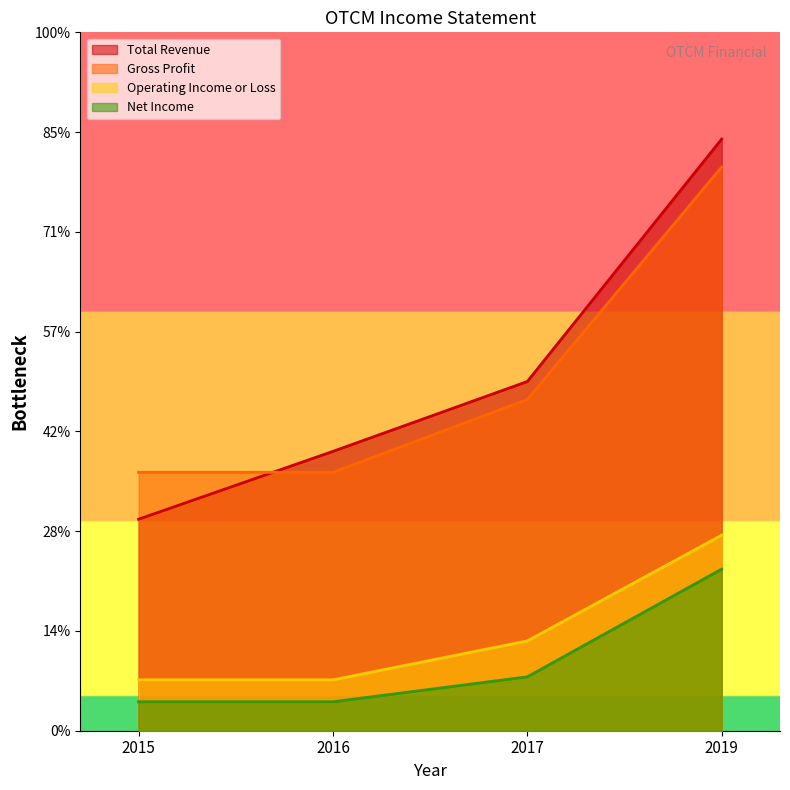

At which label is Net Income closest to 9550?

2017